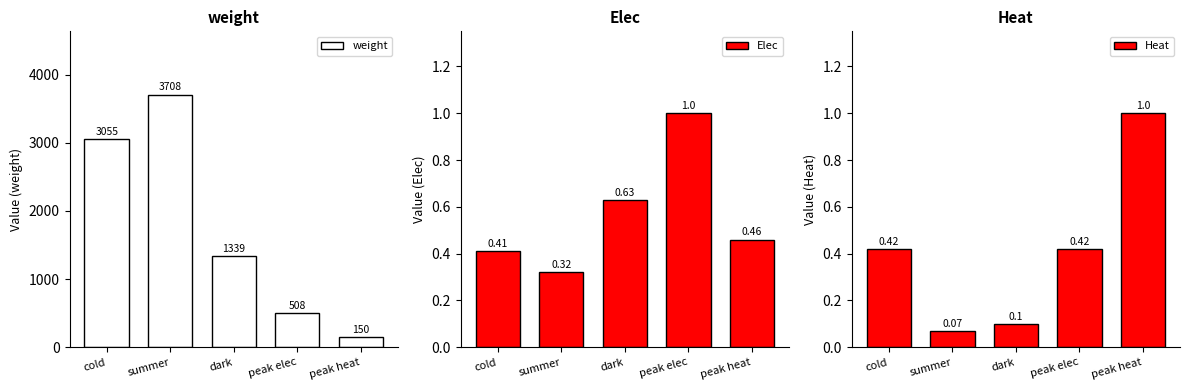

What is the label of the 5th bar from the right?

cold